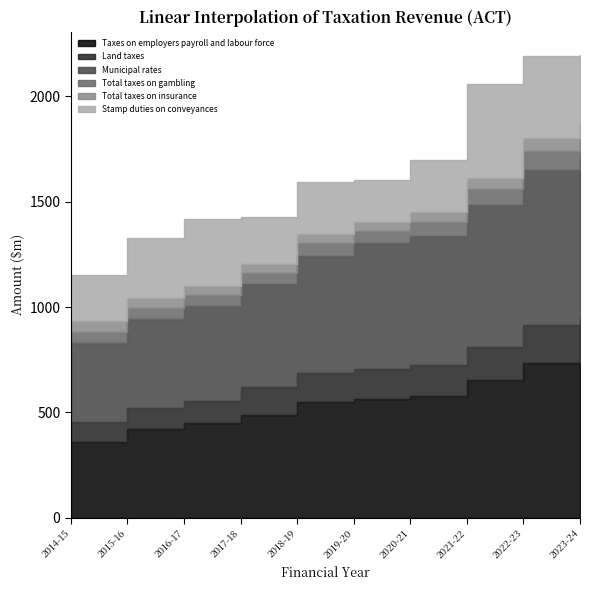

How many lines are shown in the chart?

6